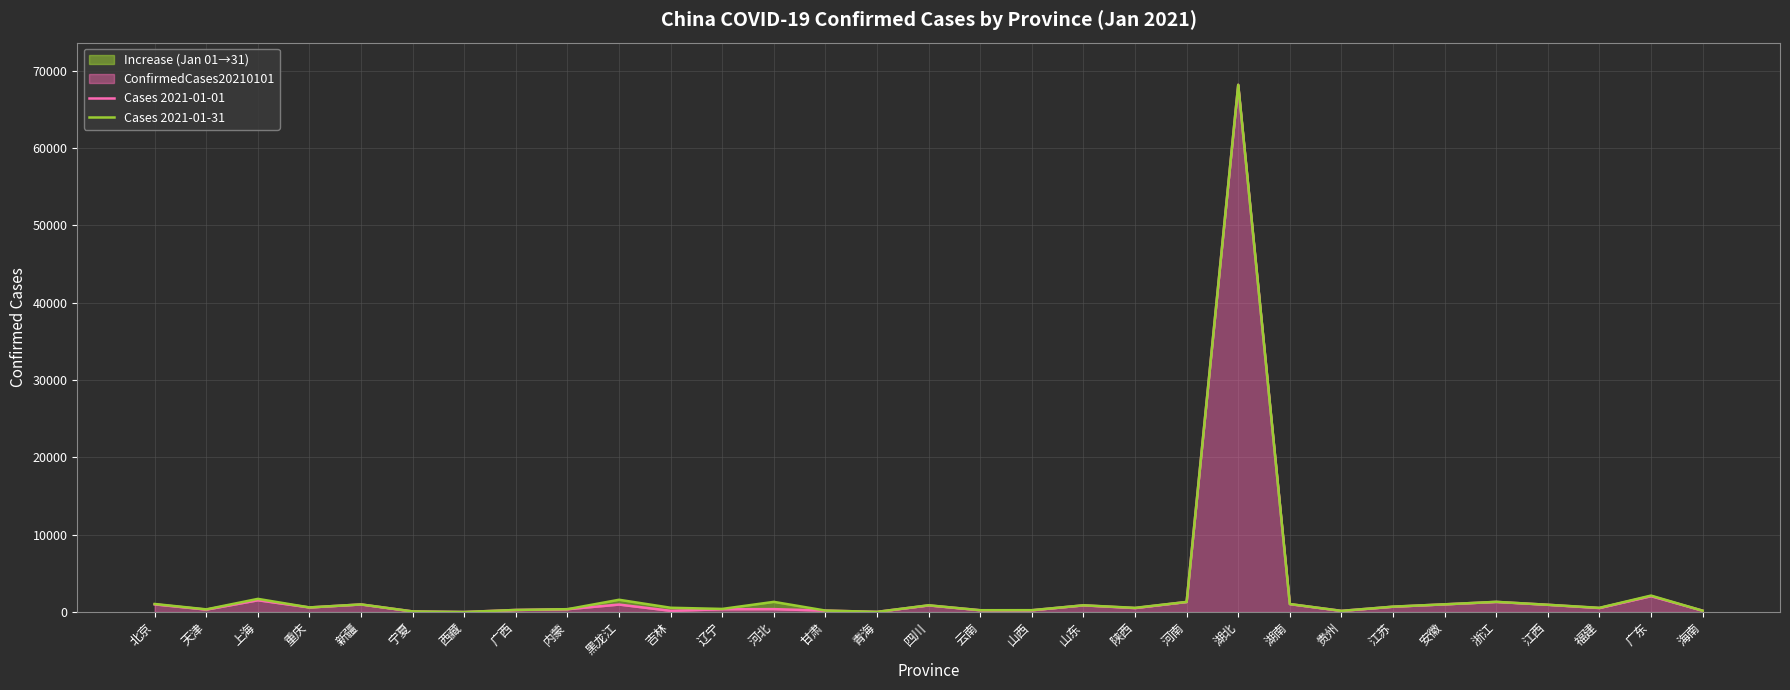

What is the total value across all series at 内蒙?

730